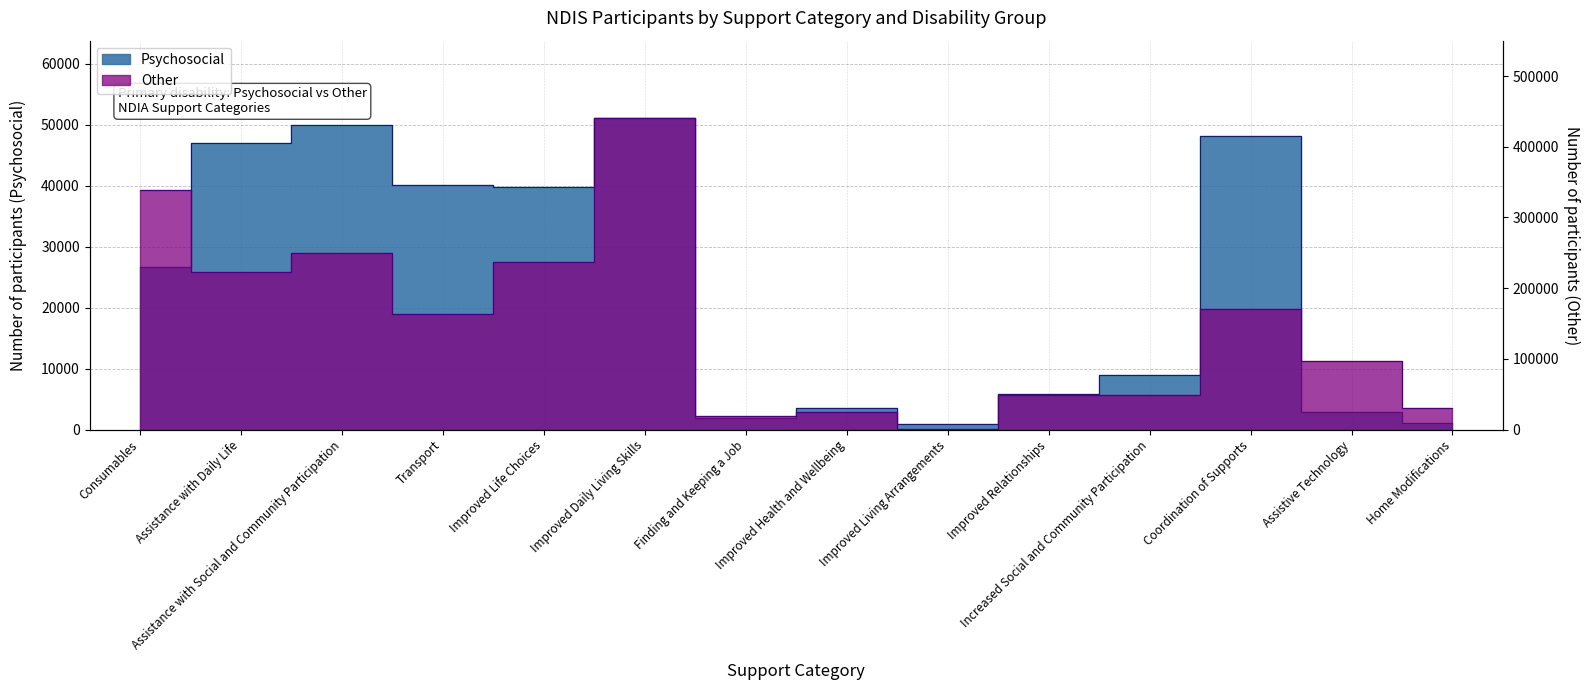

Between Finding and Keeping a Job and Increased Social and Community Participation, which series saw the biggest shift?

Other